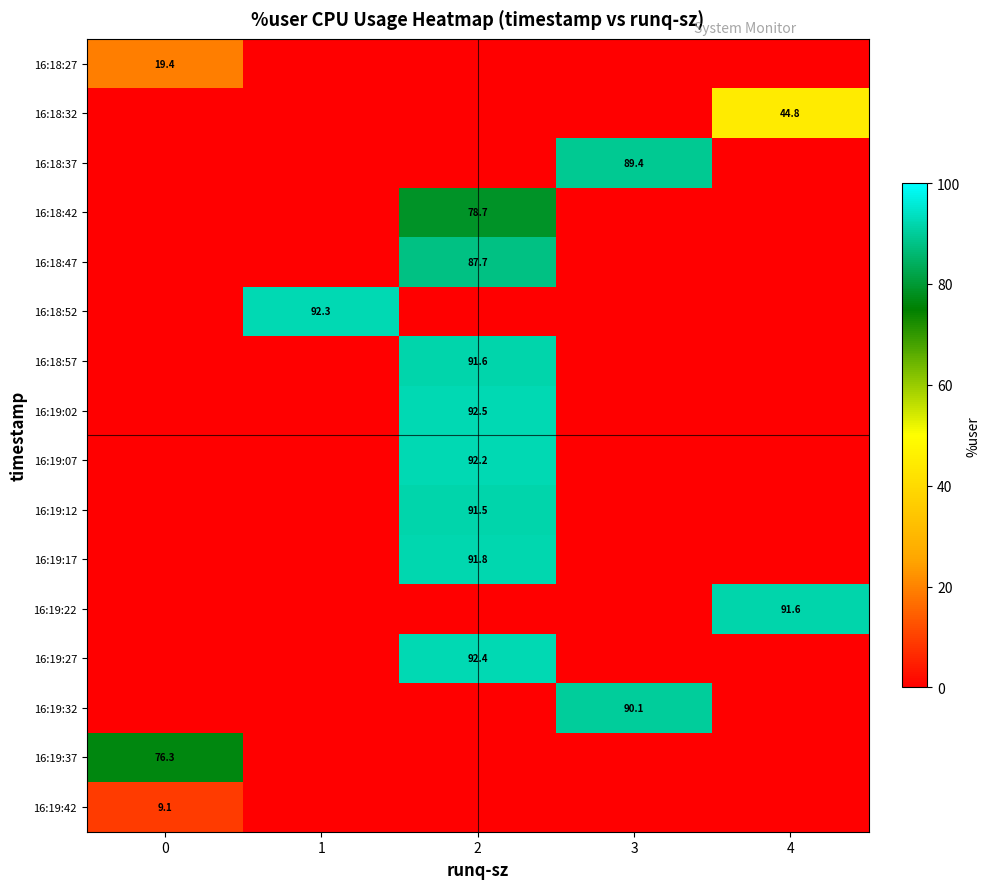

Is it true that 16:19:12 equals 91.5 at 2?

True